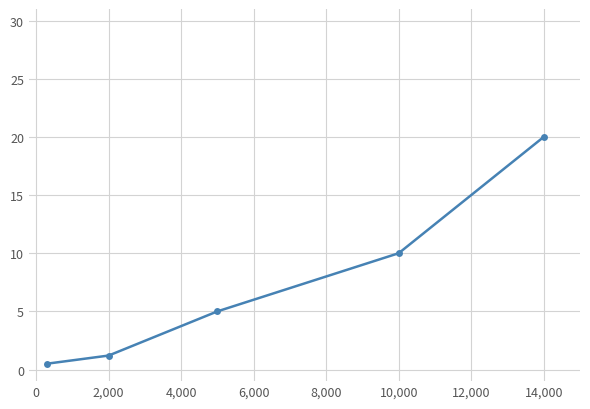

What is the sum of all values?

36.7